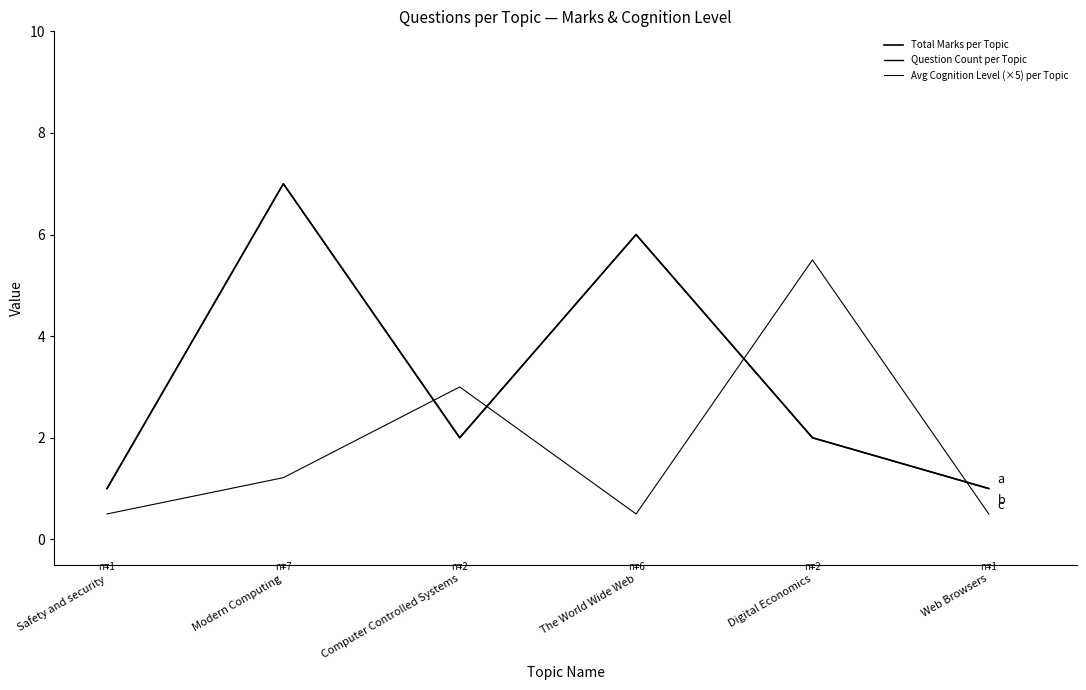

The Question Count per Topic series shows 3.1 at Computer Controlled Systems. True or false?

False